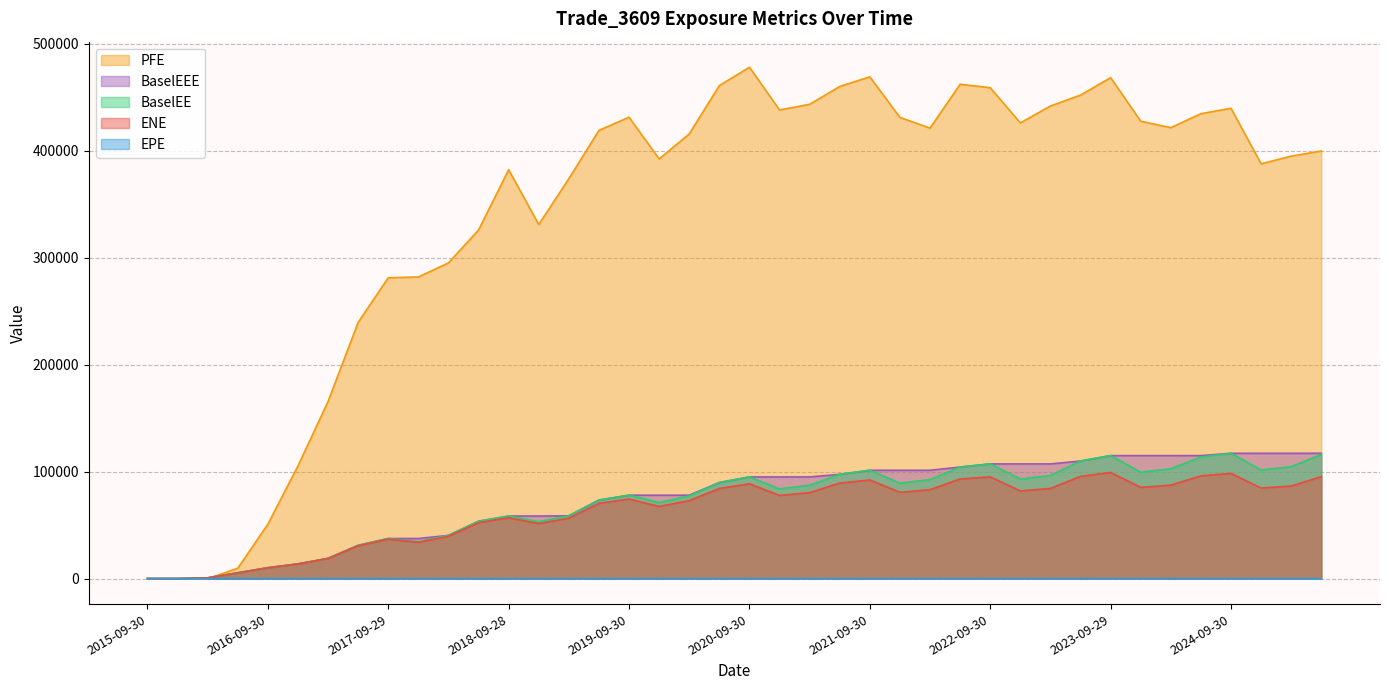

What is the greatest value displayed?

477979.0